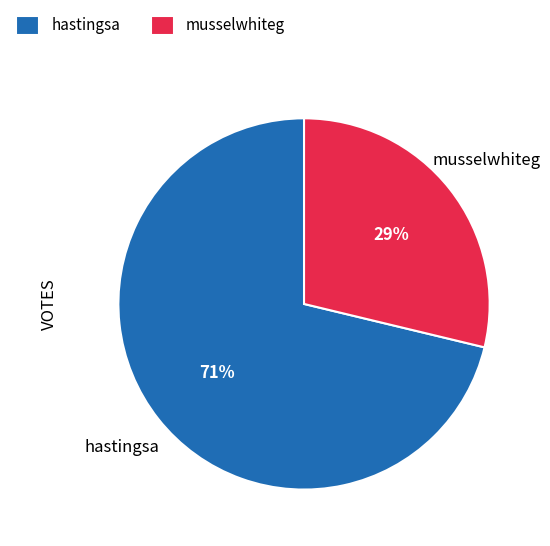

Which has a higher value, hastingsa or musselwhiteg?

hastingsa